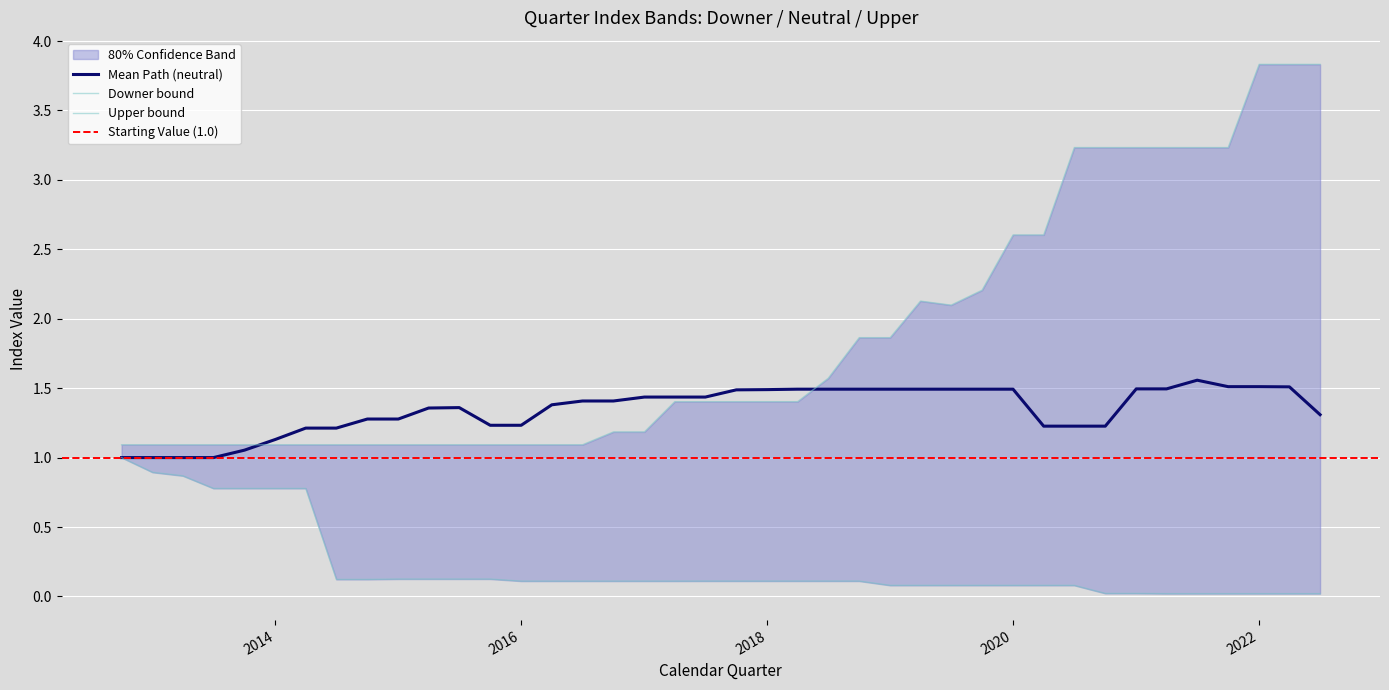

The Mean Path (neutral) series shows 1.1 at 2014. True or false?

True